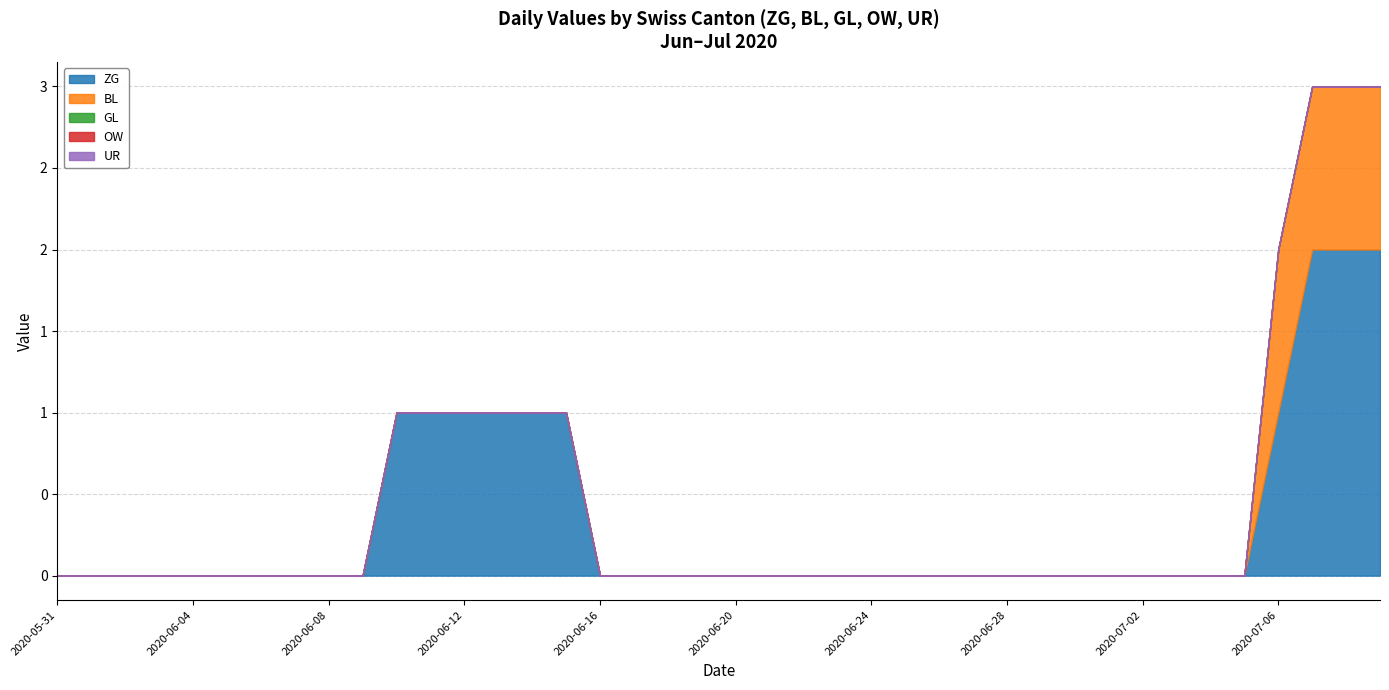

What is the label of the 10th point from the right?

2020-06-30